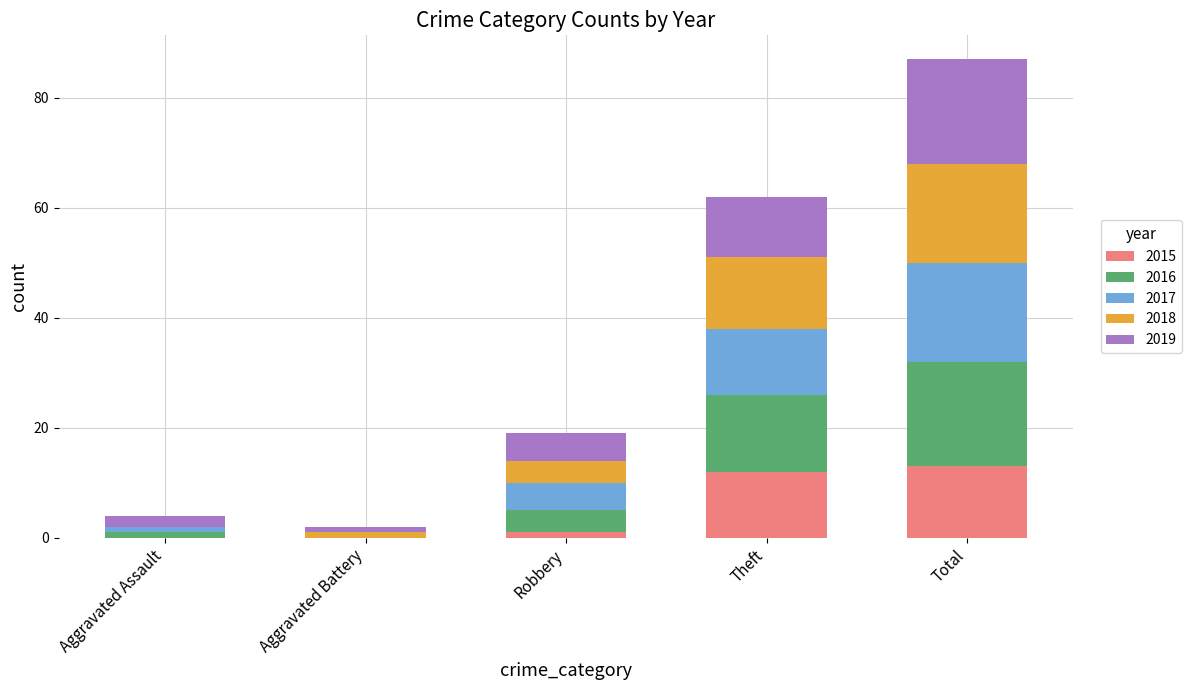

True or false: 2015 has a value of 13 at Total.

True